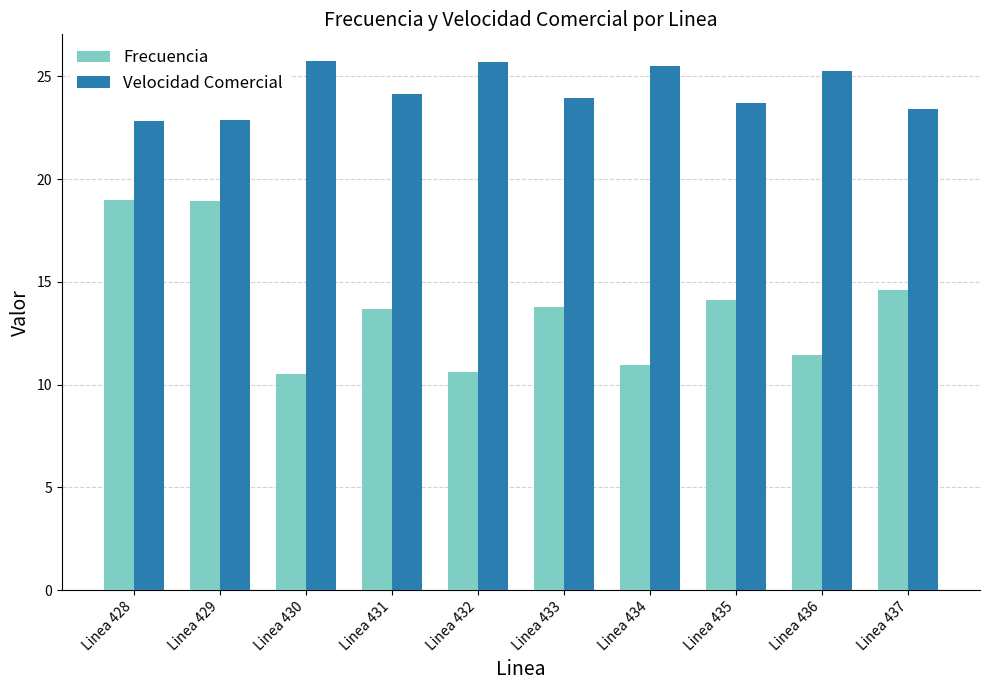

At how many categories does at least one series exceed 17?

10